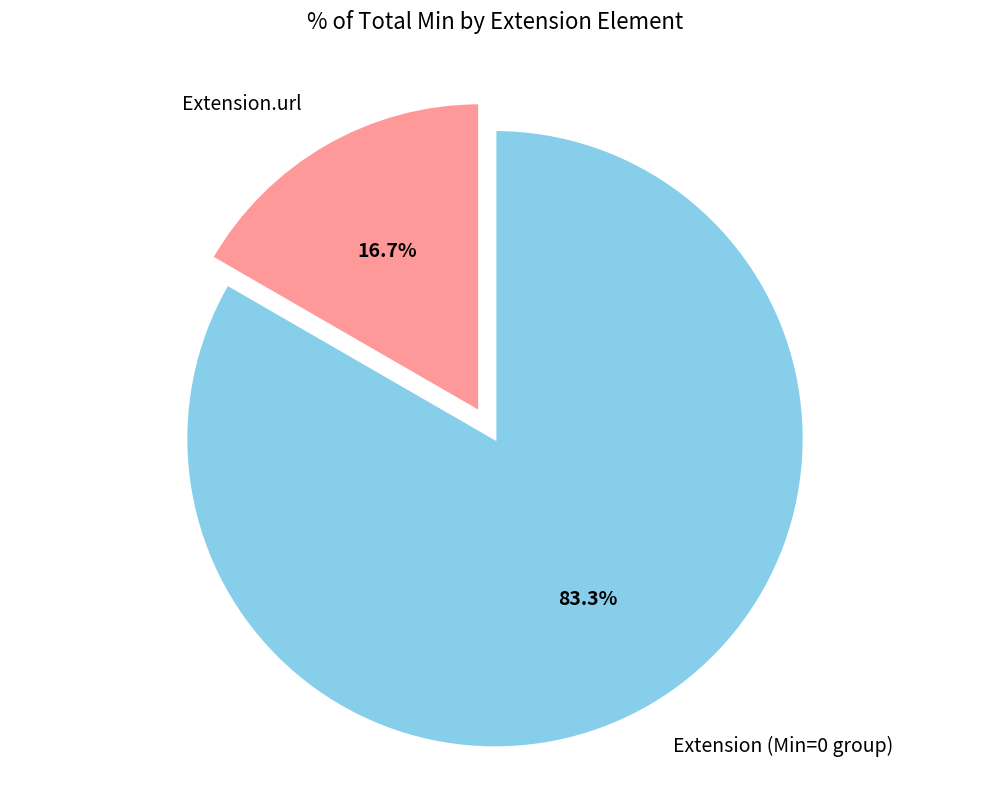

Is there a majority slice in this chart?

Yes